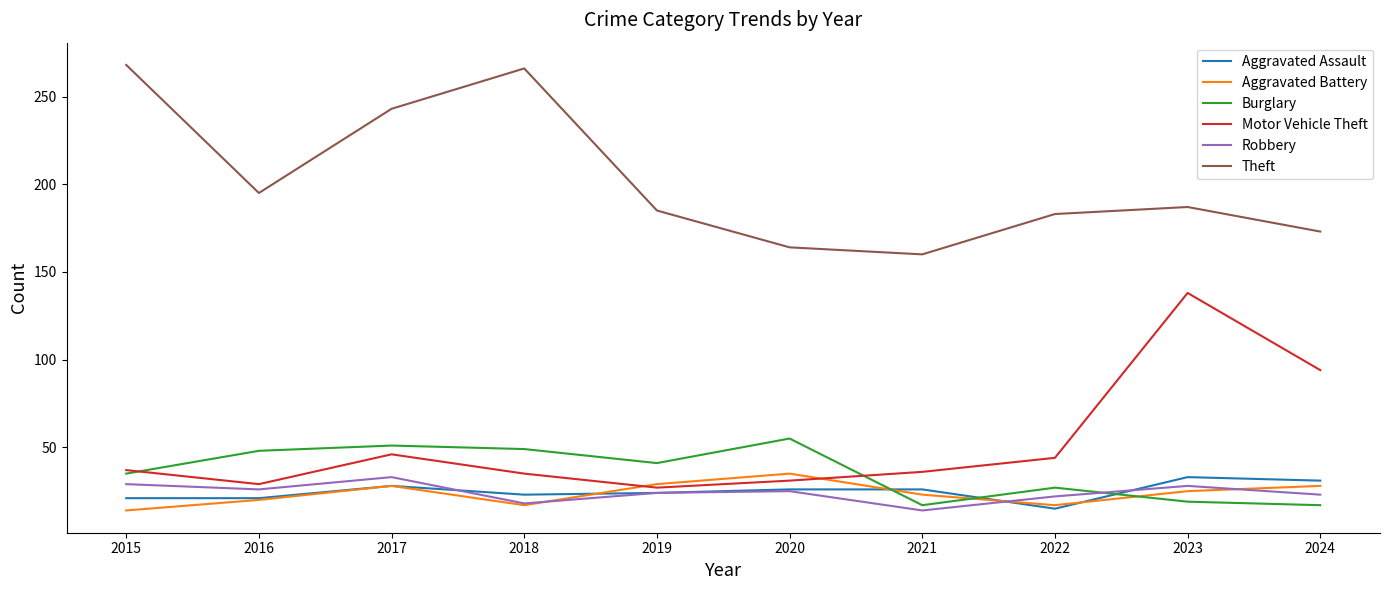

Is the value of Motor Vehicle Theft at 2015 greater than the value of Theft at 2023?

No